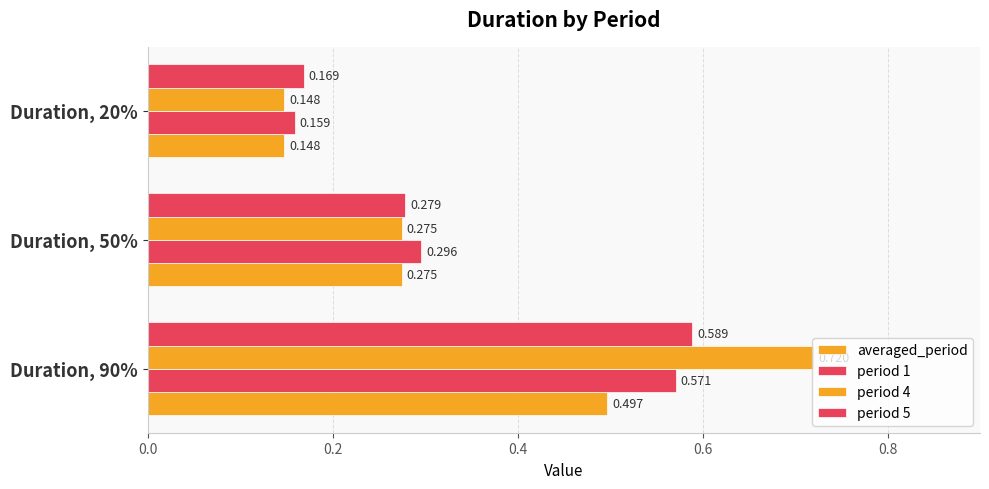

How many data points does each series have?

3